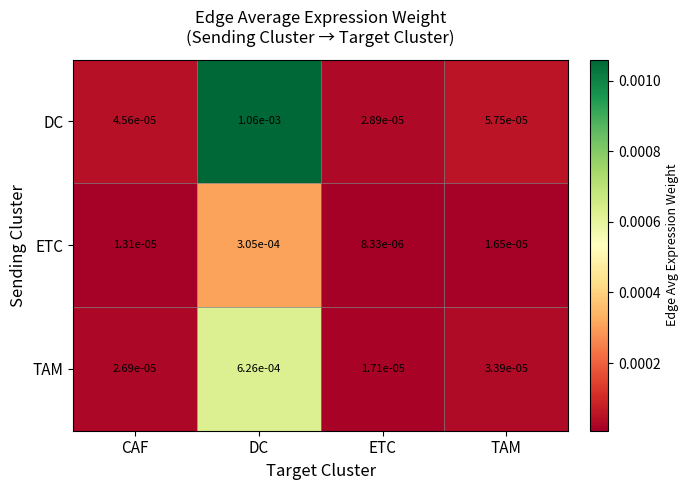

Which series has the largest total across all categories?

DC